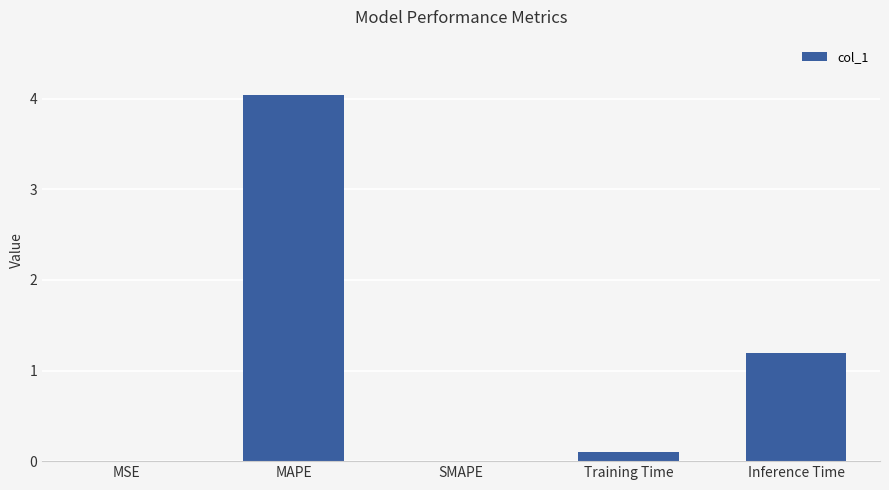

Read the value at MAPE.

4.0